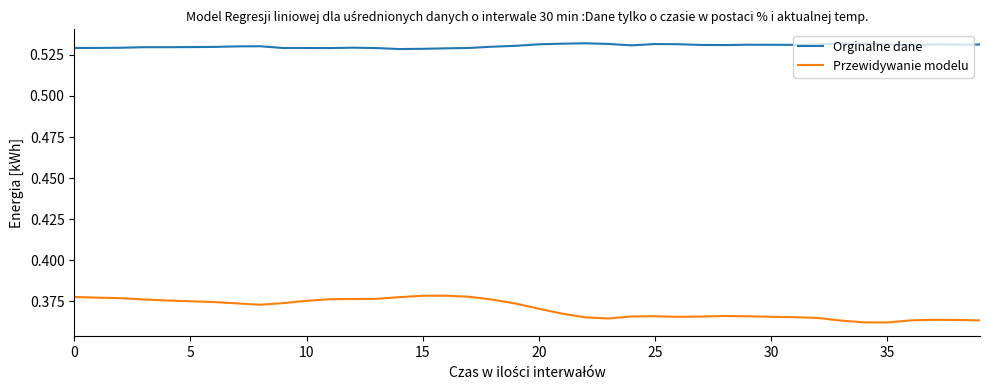

Which series has the largest total across all categories?

Orginalne dane